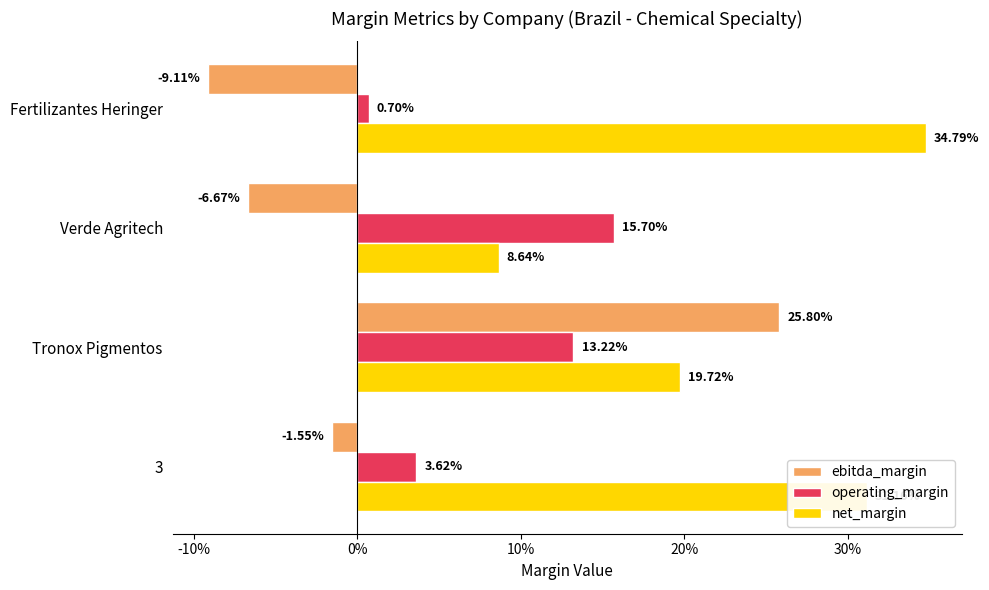

What is the minimum value shown in the chart?

-0.1